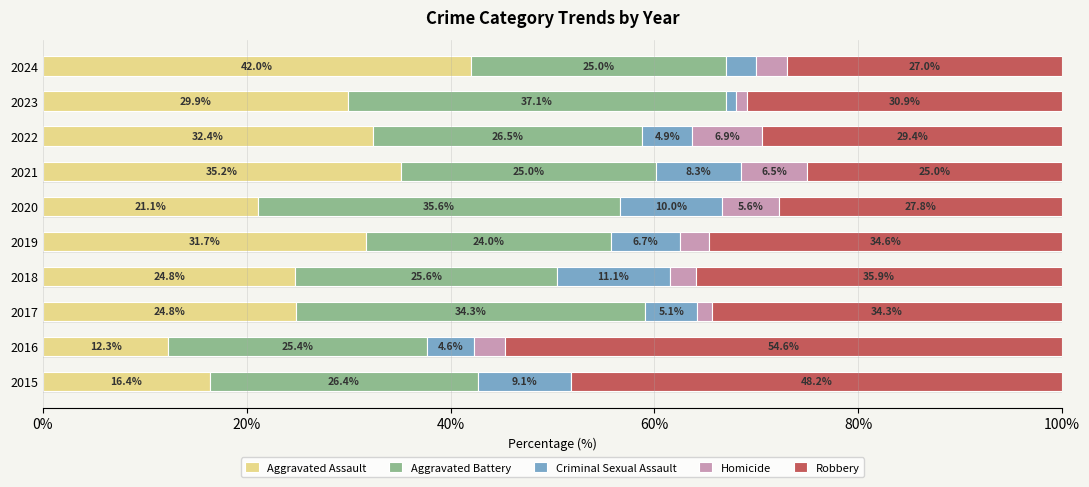

What is the total value across all series at 2016?

100.0